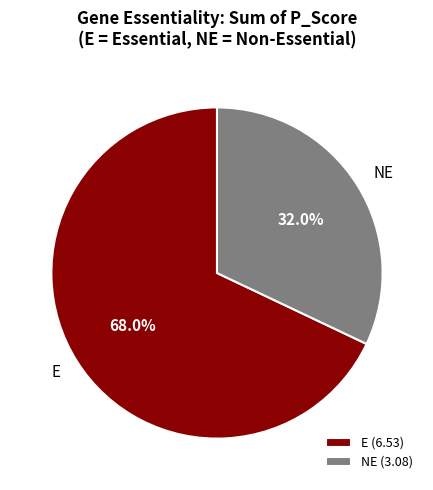

Which has a higher value, E or NE?

E